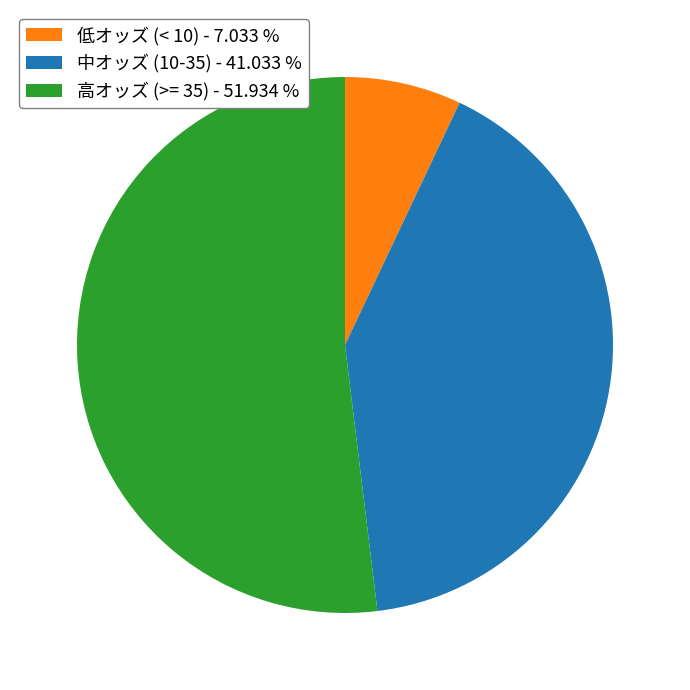

Which has a higher value, 高オッズ (>= 35) - 51.934 % or 低オッズ (< 10) - 7.033 %?

高オッズ (>= 35) - 51.934 %